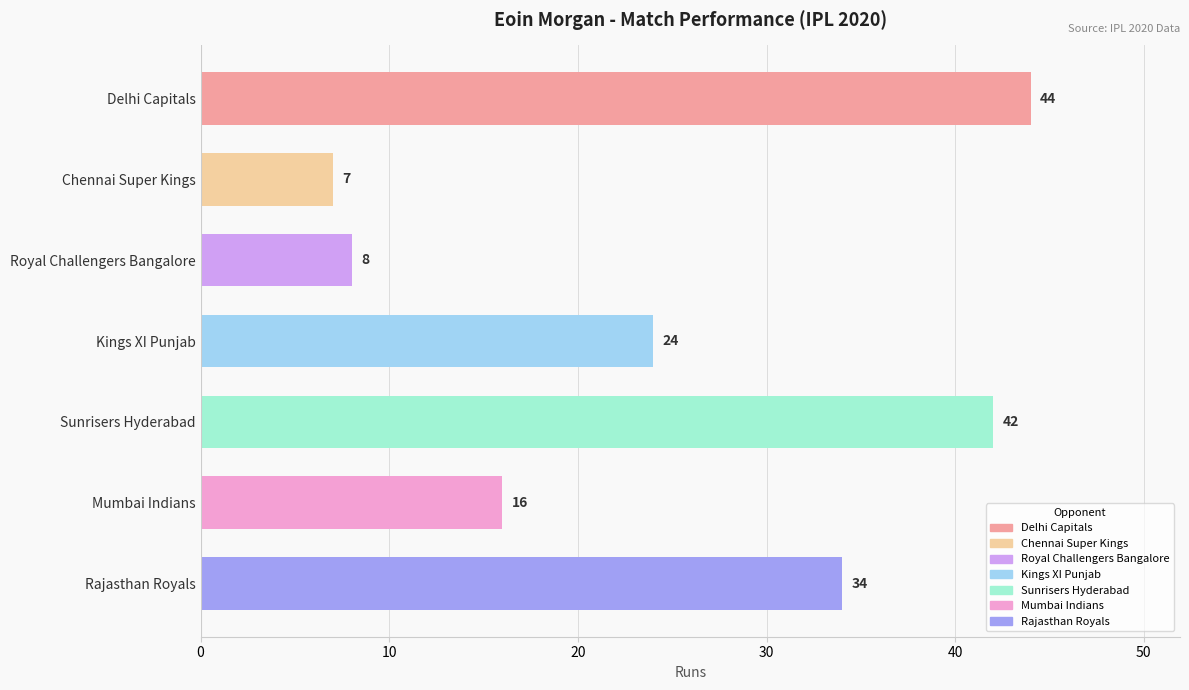

Are the bars grouped side by side (vs. stacked)?

No